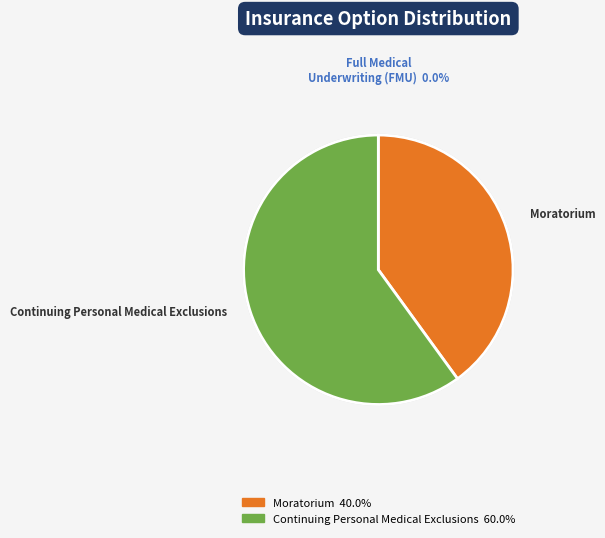

Is it true that Full Medical Underwriting (FMU) is 1% of the pie?

False